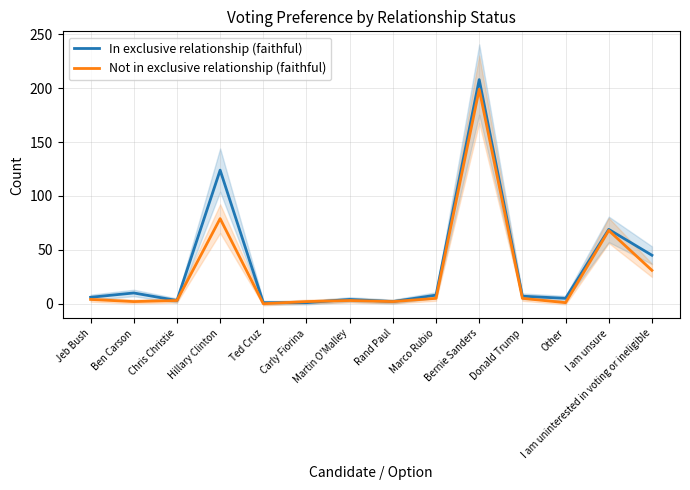

How many data points in Not in exclusive relationship (faithful) are less than 4?

7